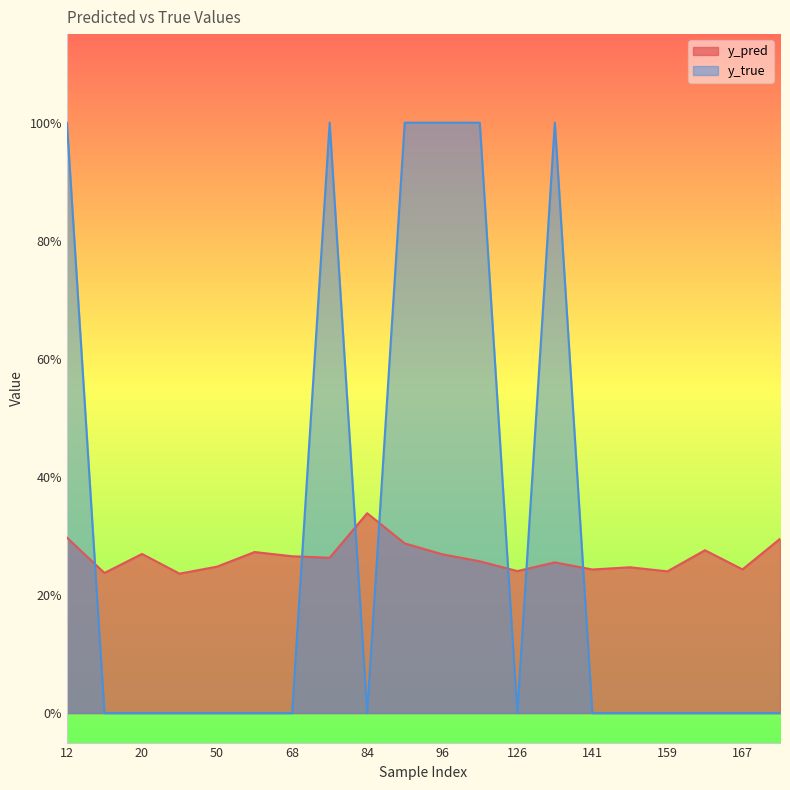

Which series has the widest spread of values?

y_true